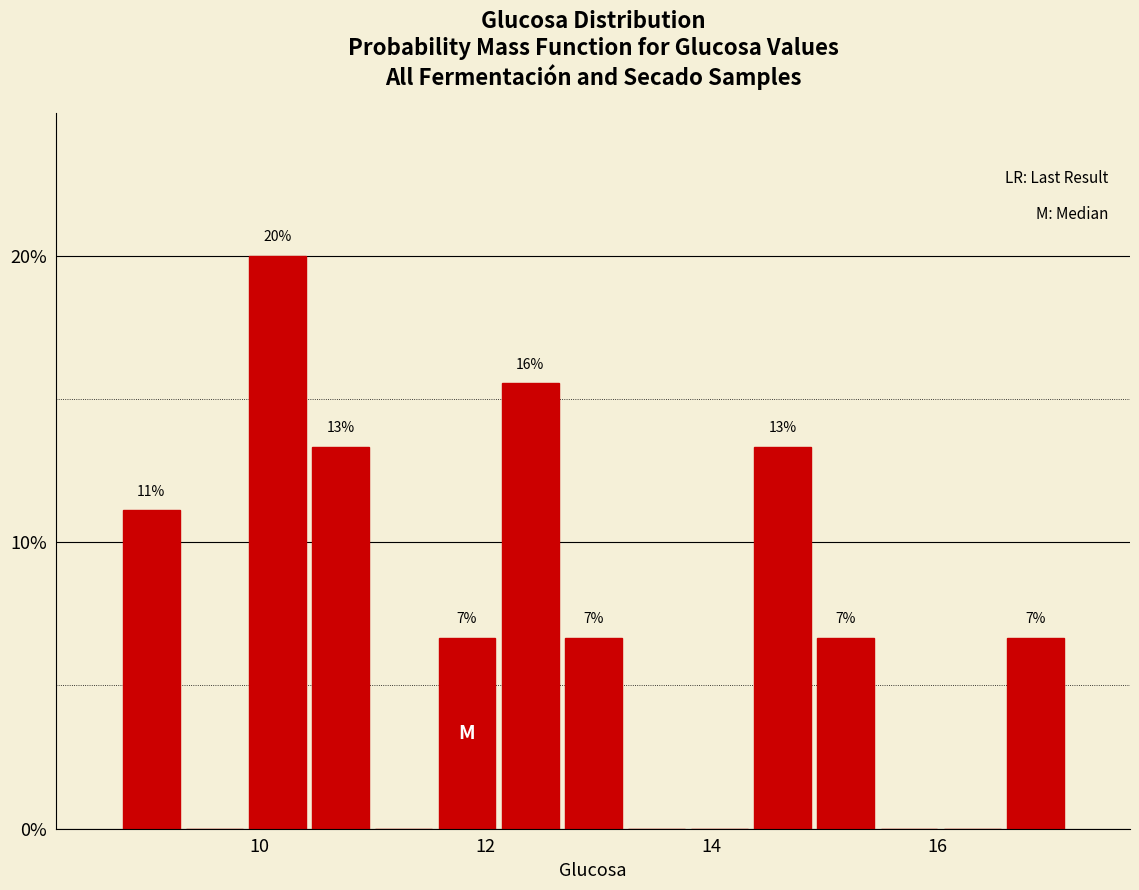

Around what value on the x-axis is the tallest bar? Give the approximate position of its centre, as read against the axis.

10.2